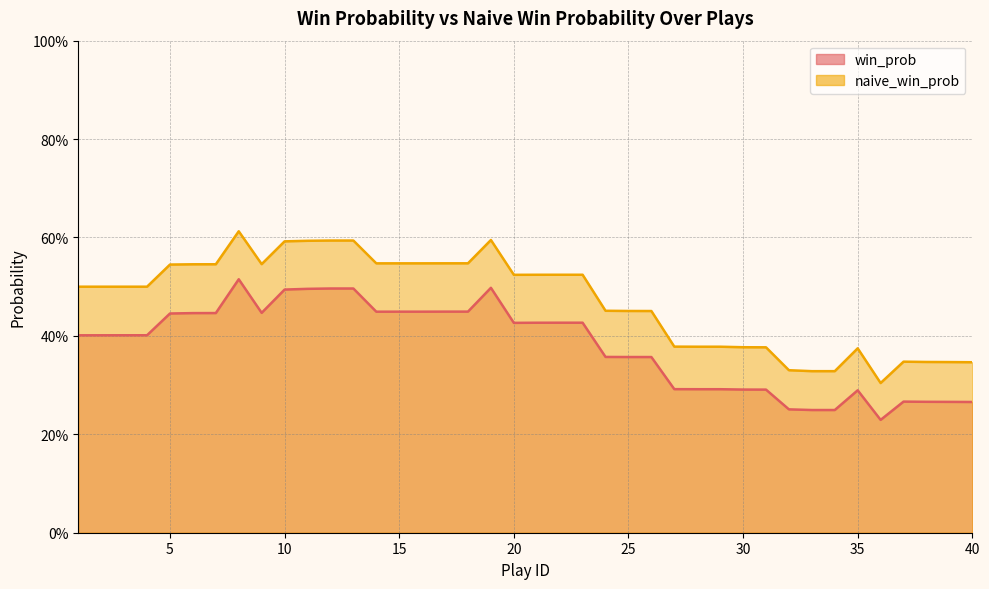

What is the sum of the naive_win_prob values at 12 and 8?

1.2